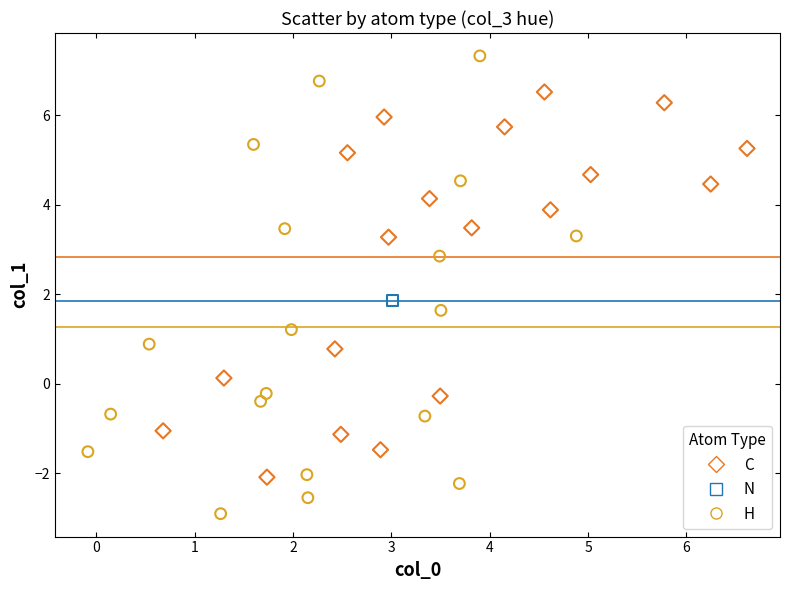

Which series contains the highest Y value?

H